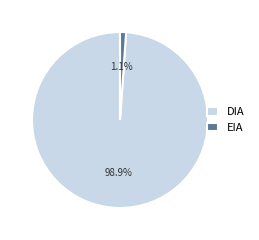

Rank the categories by value from highest to lowest.

DIA, EIA